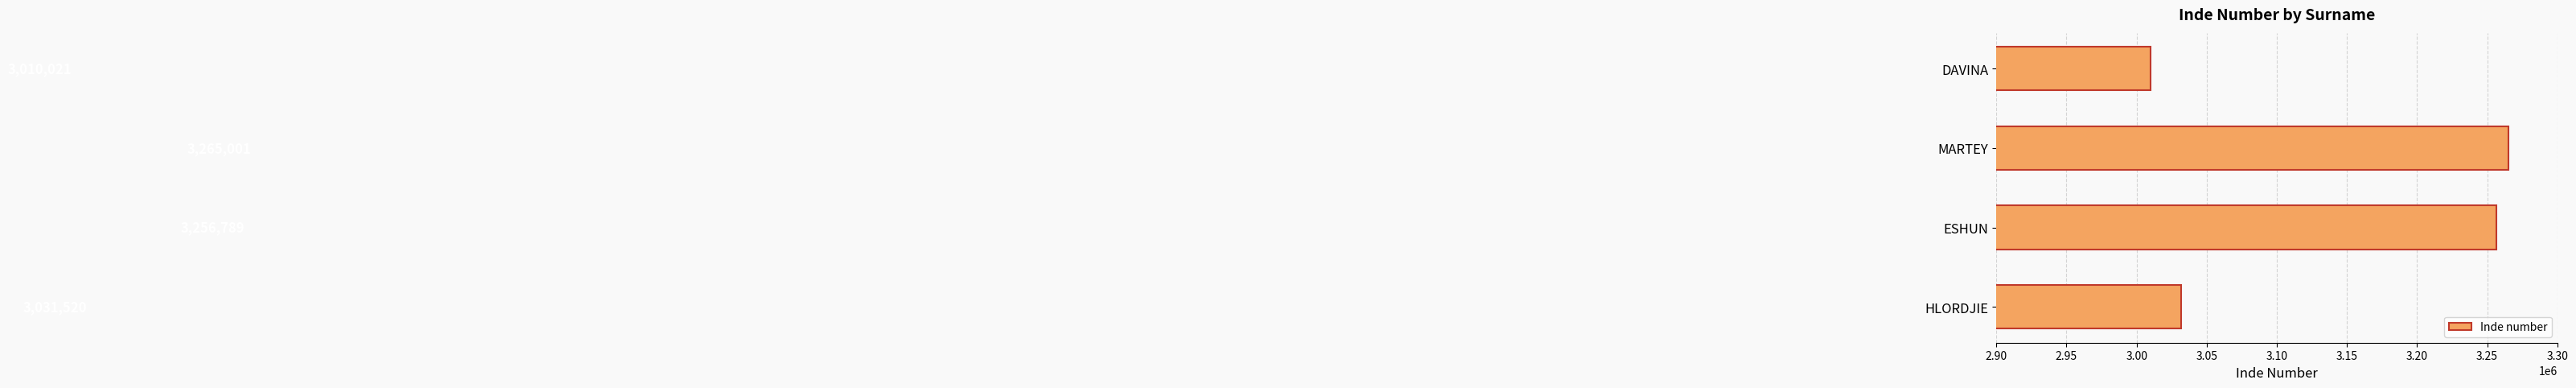

What is the maximum value shown in the chart?

3265001